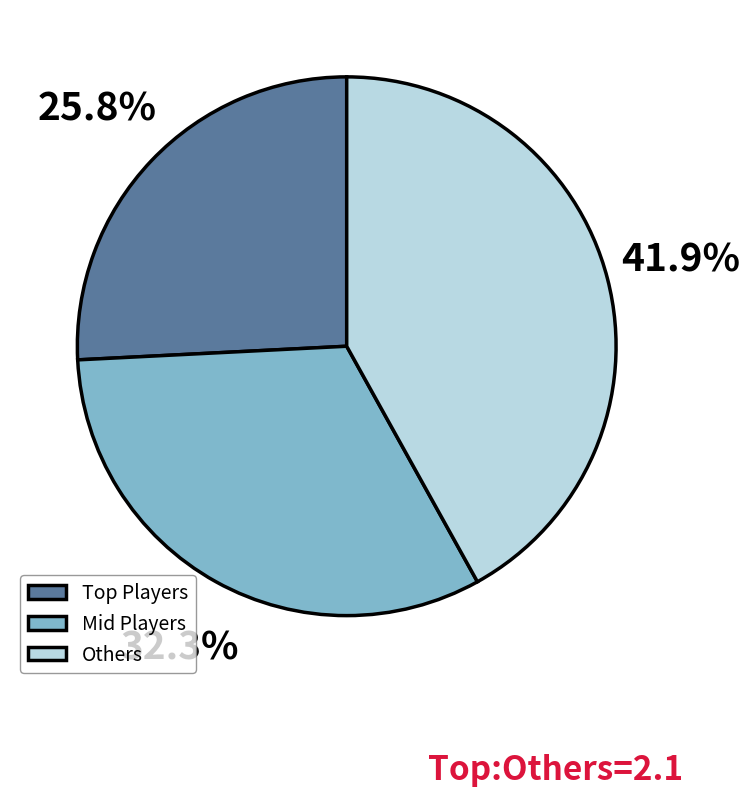

Rank the categories by value from lowest to highest.

Top Players, Mid Players, Others